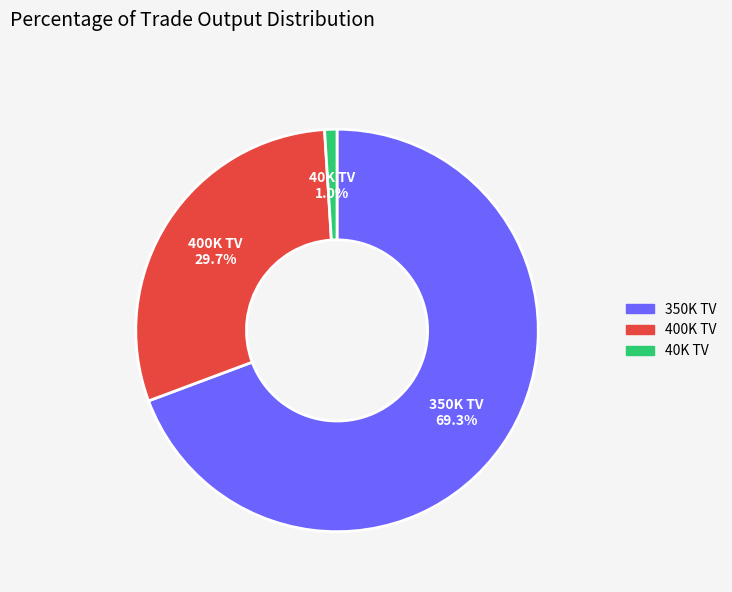

Is there any slice that represents more than half of the pie?

Yes